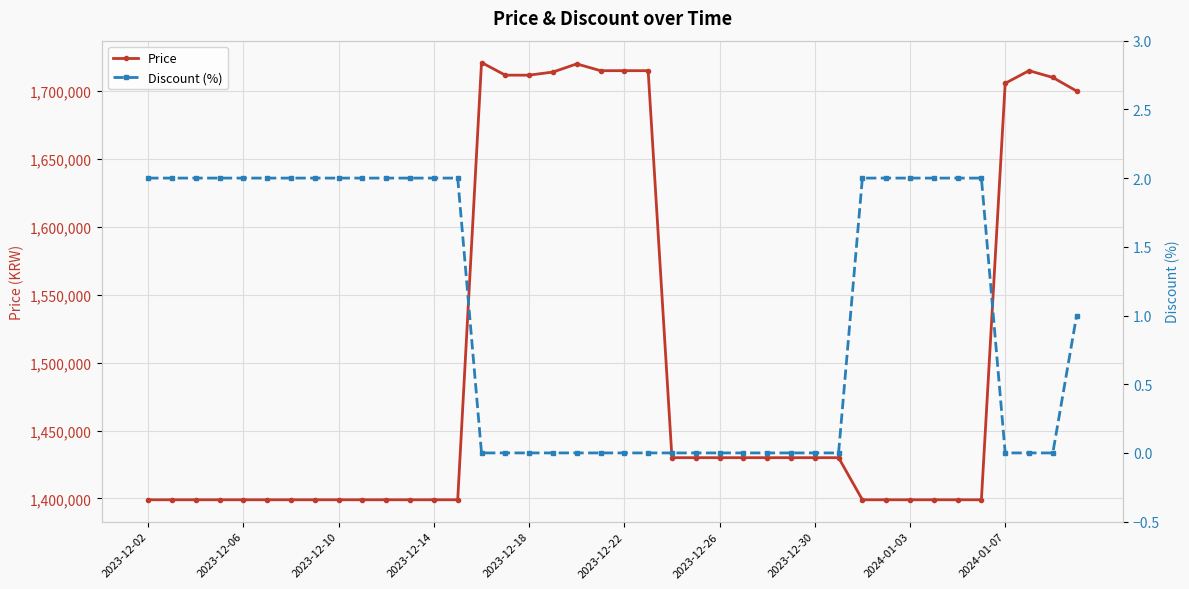

What is the difference between the highest and lowest values at 19?

1715000